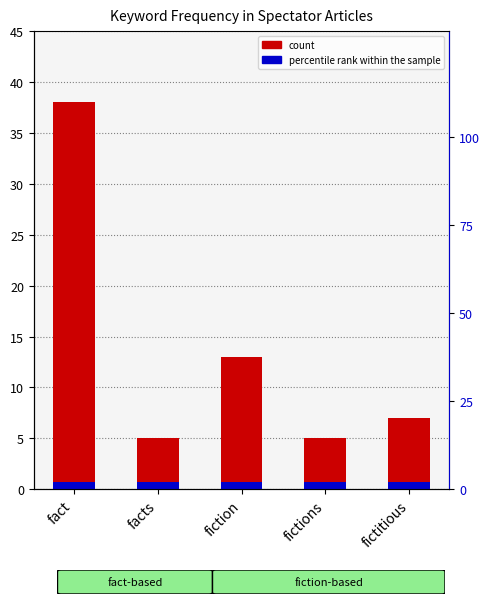

List the series in order of their overall mean, highest first.

count, percentile rank within the sample